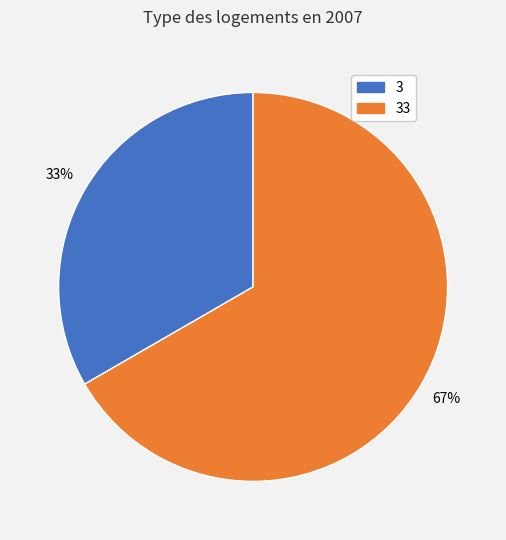

Is it true that 3 is 26% of the pie?

False